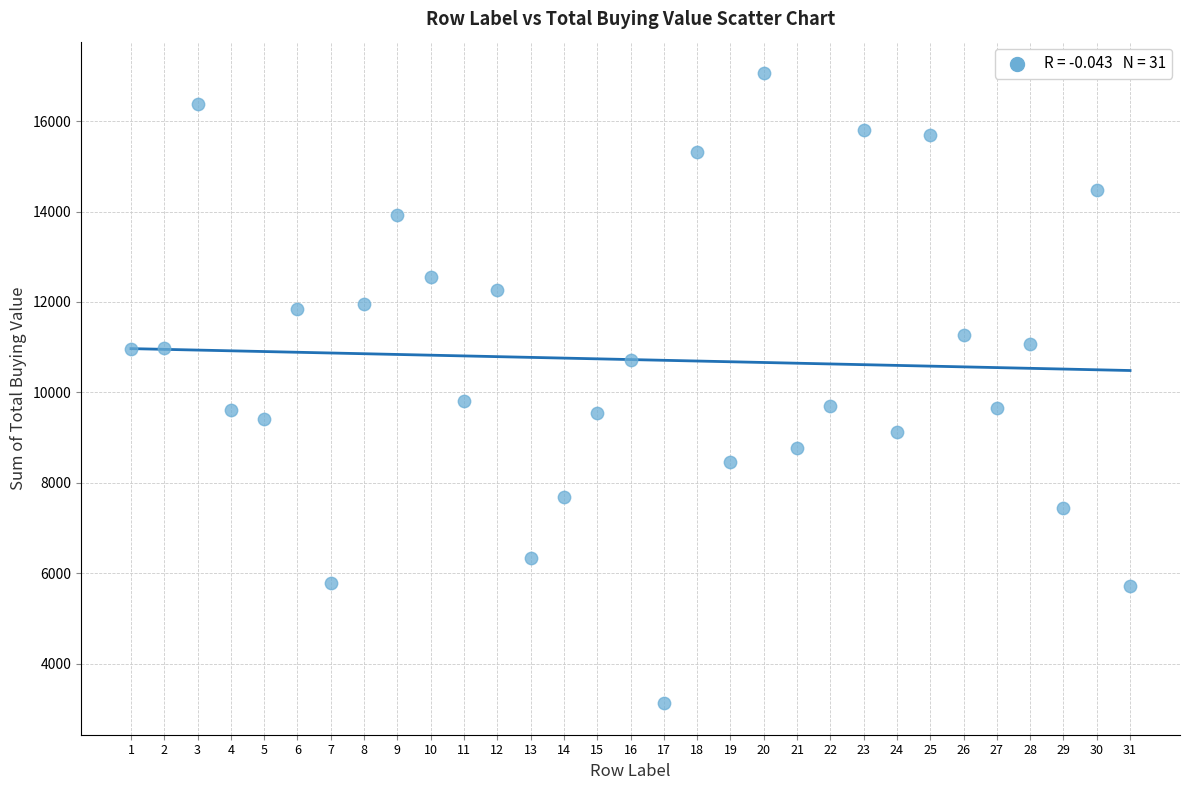

What is the range of Y values (max minus min)?

13941